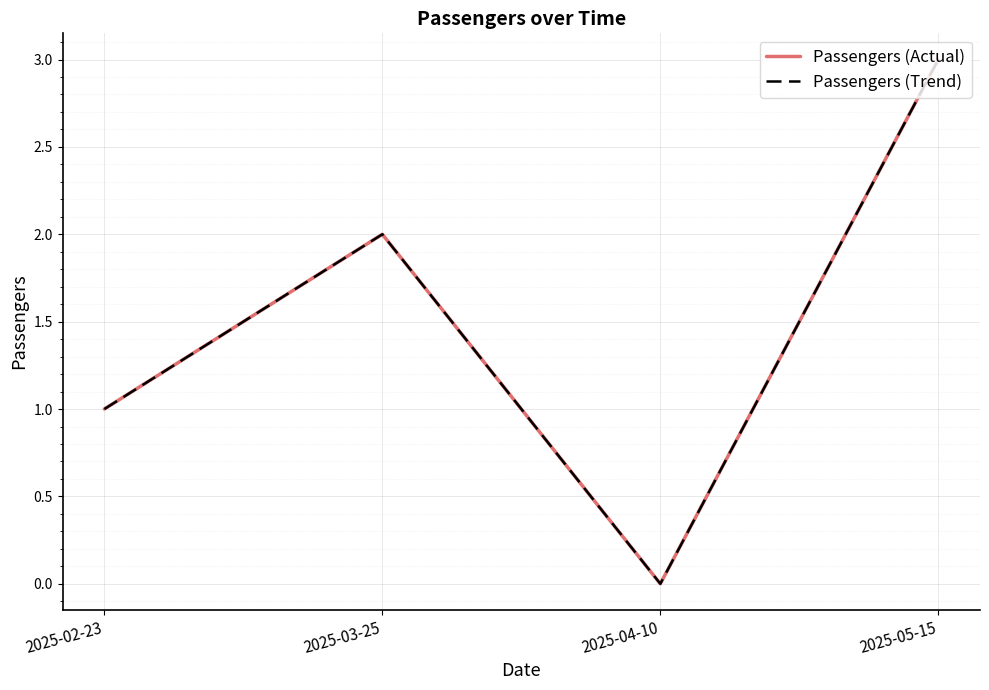

Which series has the widest spread of values?

Passengers (Actual)